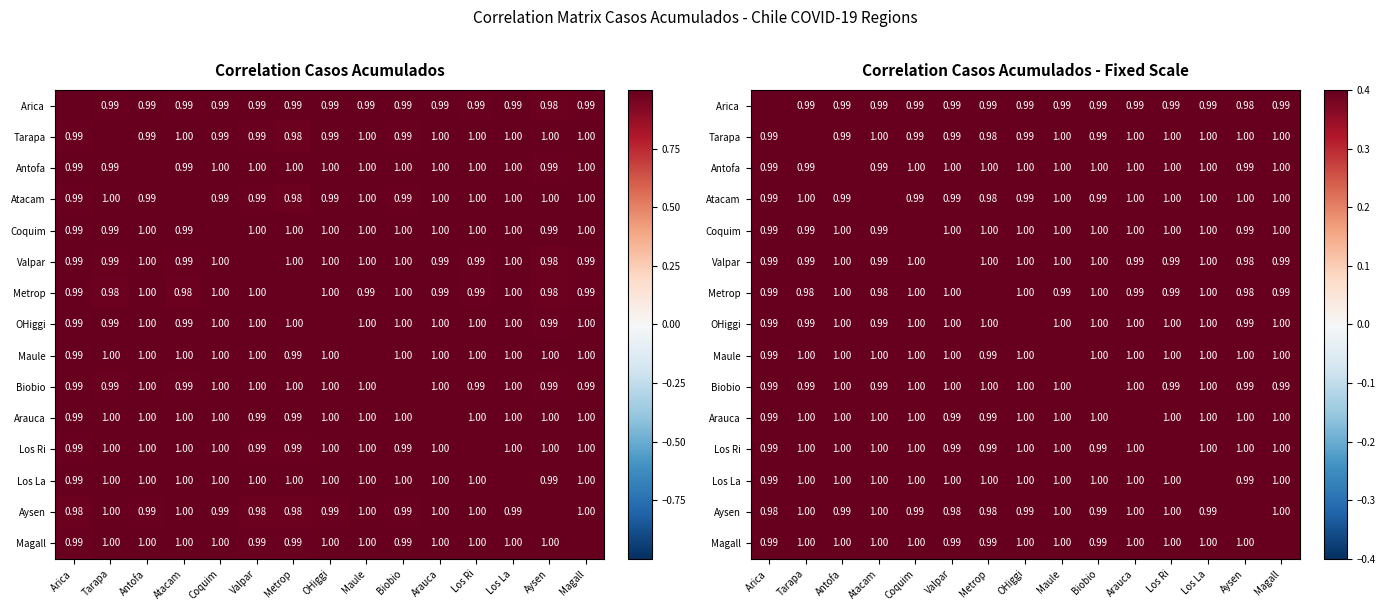

Is the value of Arica at Valpar greater than the value of OHiggi at Arica?

Yes